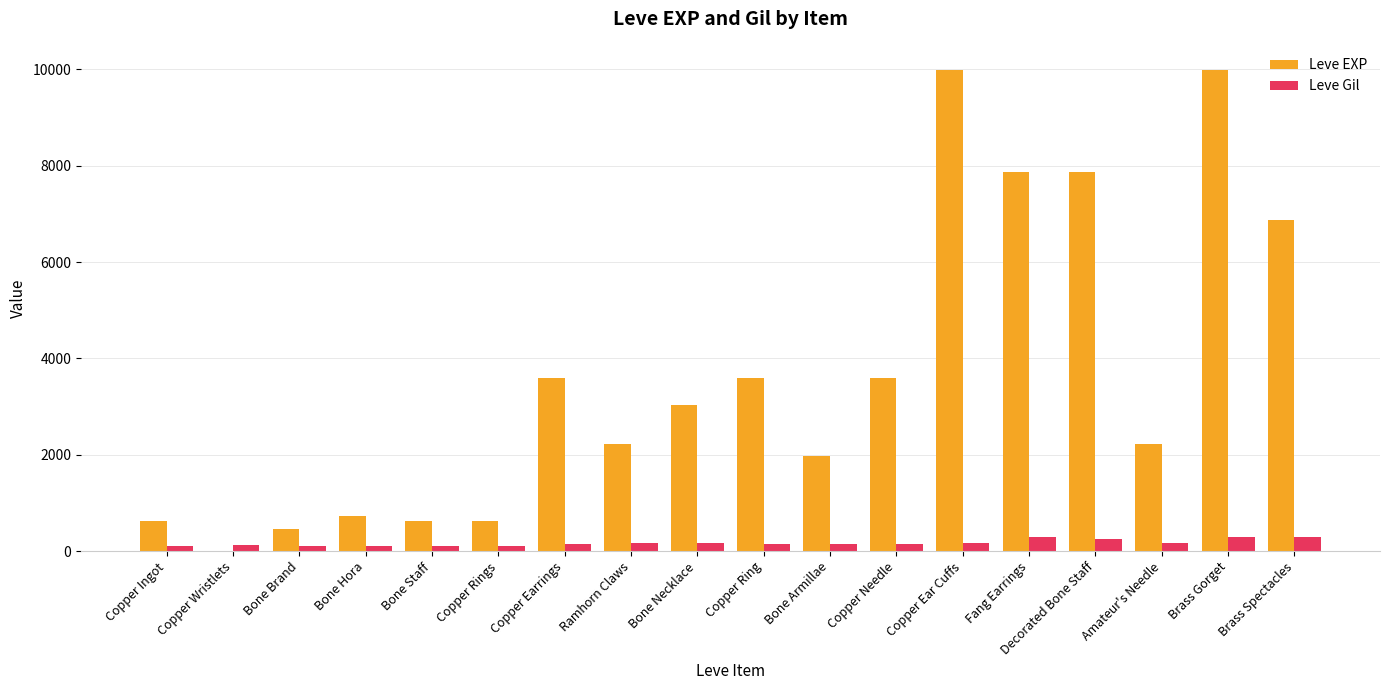

How many groups of bars are there?

18